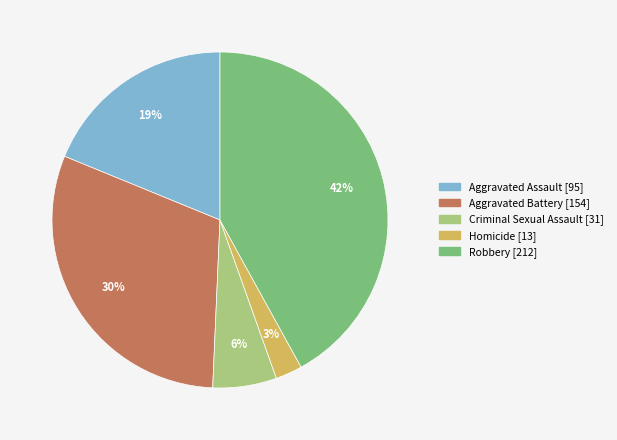

Is it true that Robbery is 29% of the pie?

False